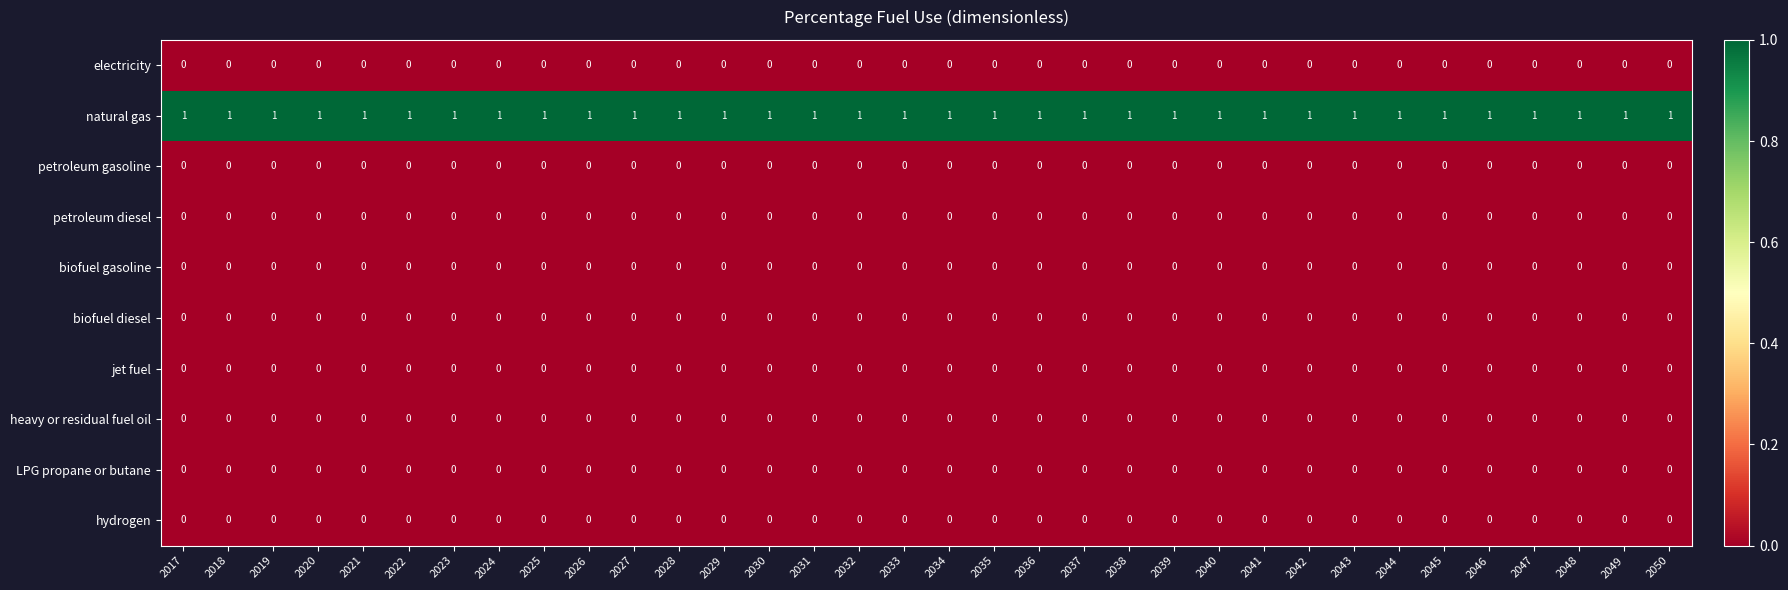

Count the number of data series in this chart.

10